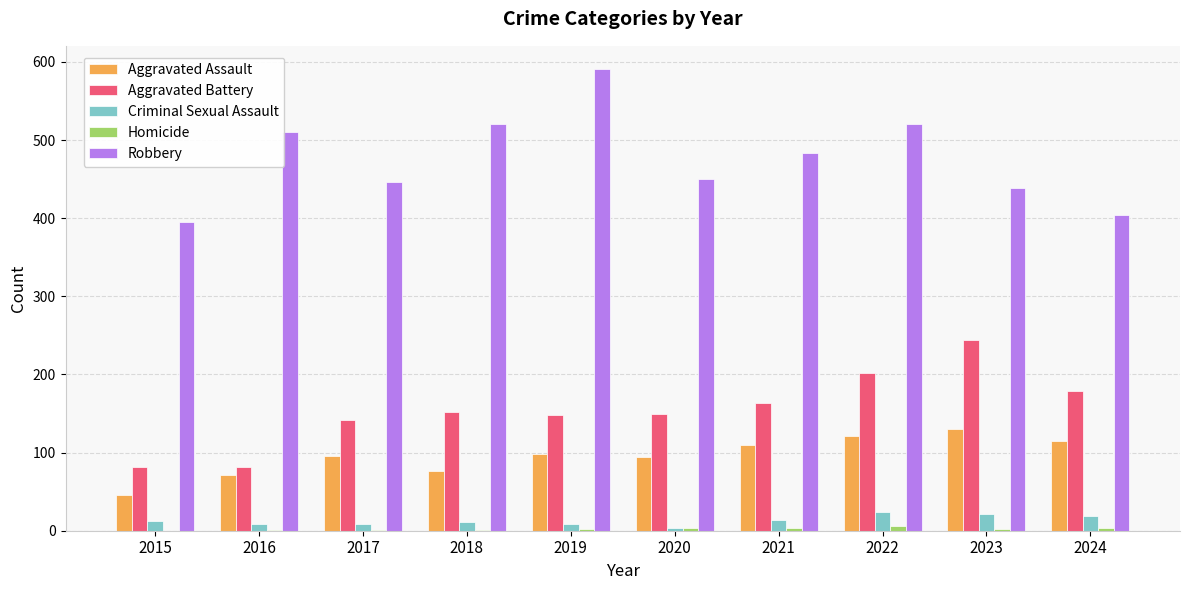

At which category does the chart reach its peak across all series?

2019